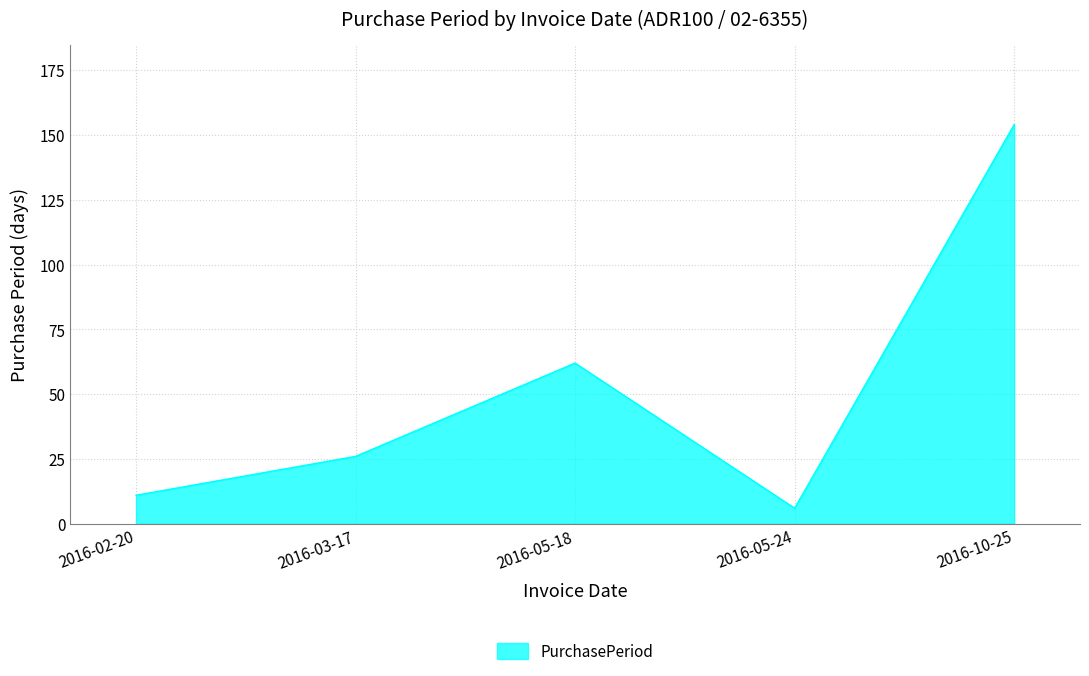

Approximately how many times larger is the value at 2016-10-25 compared to 2016-05-18?

2.5